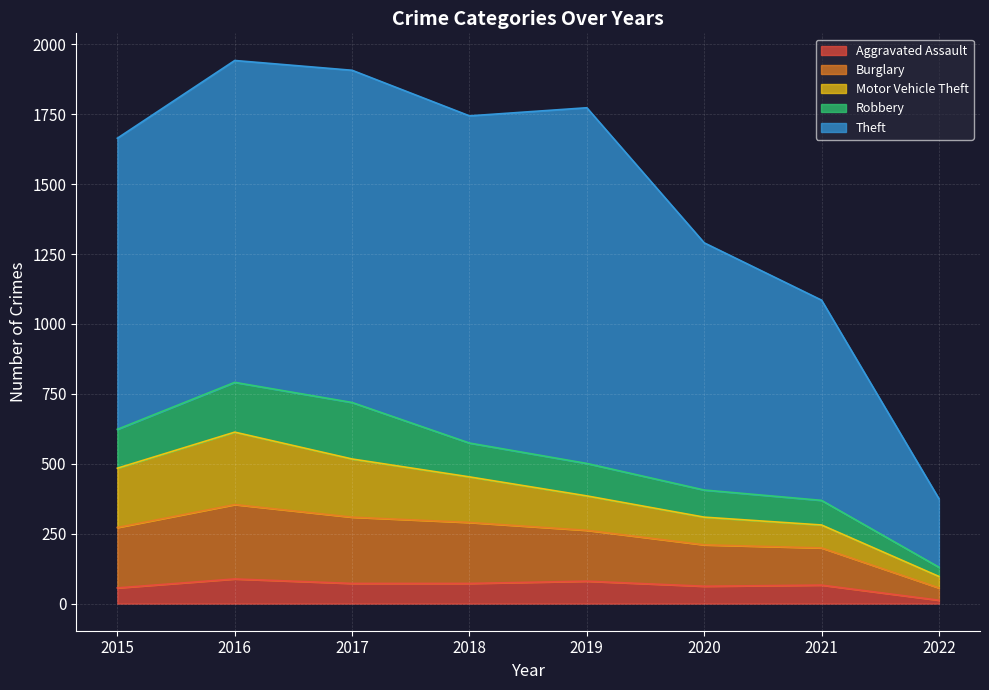

What is the highest value of the Aggravated Assault series?

88